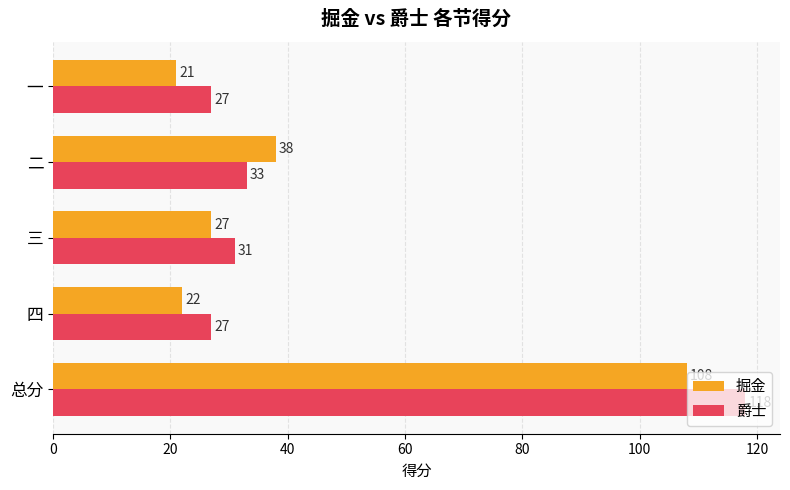

Is it true that 爵士 equals 18 at 四?

False